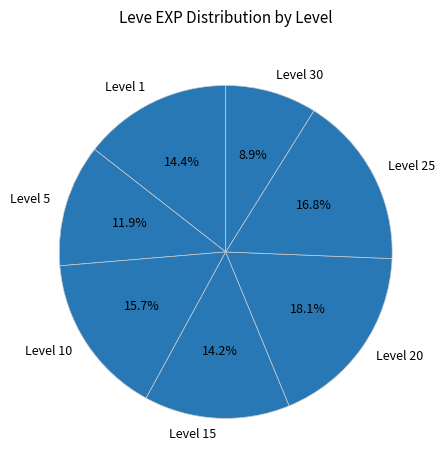

Between Level 20 and Level 1, which is larger?

Level 20